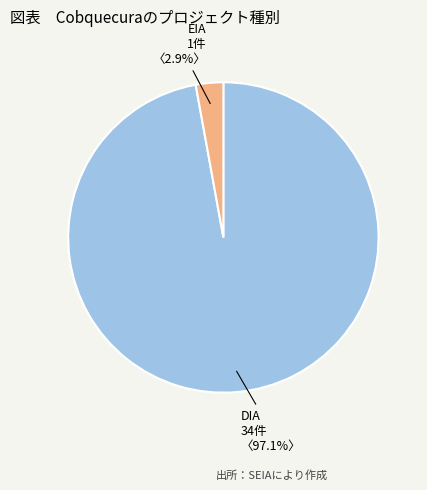

Count the number of slices in the pie.

2